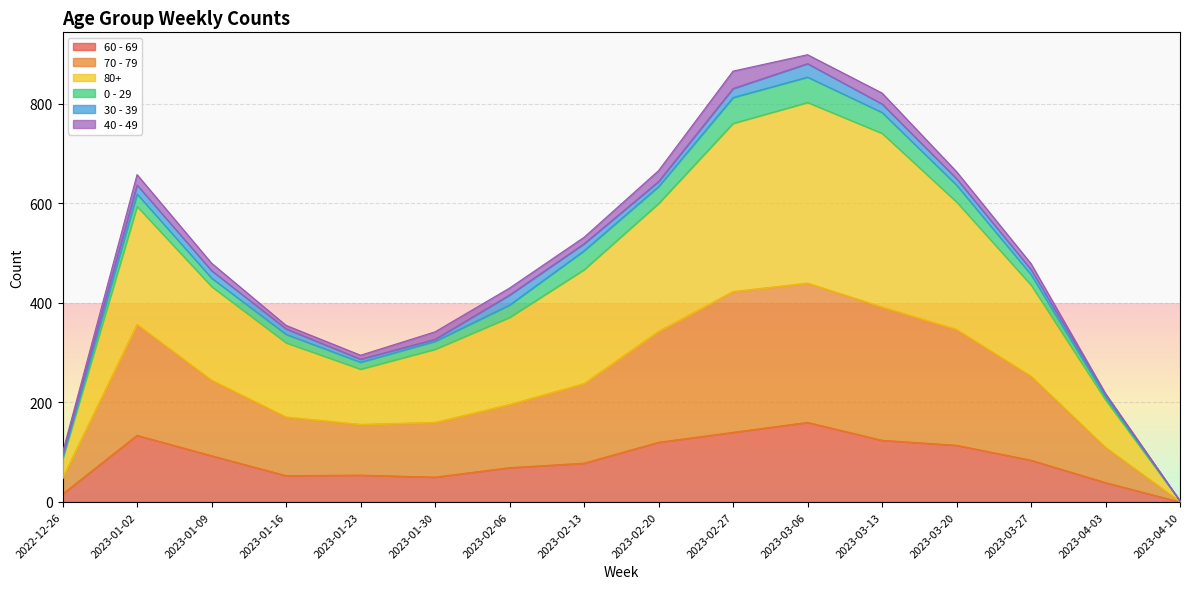

What is the difference between the highest and lowest values at 2023-01-30?

277